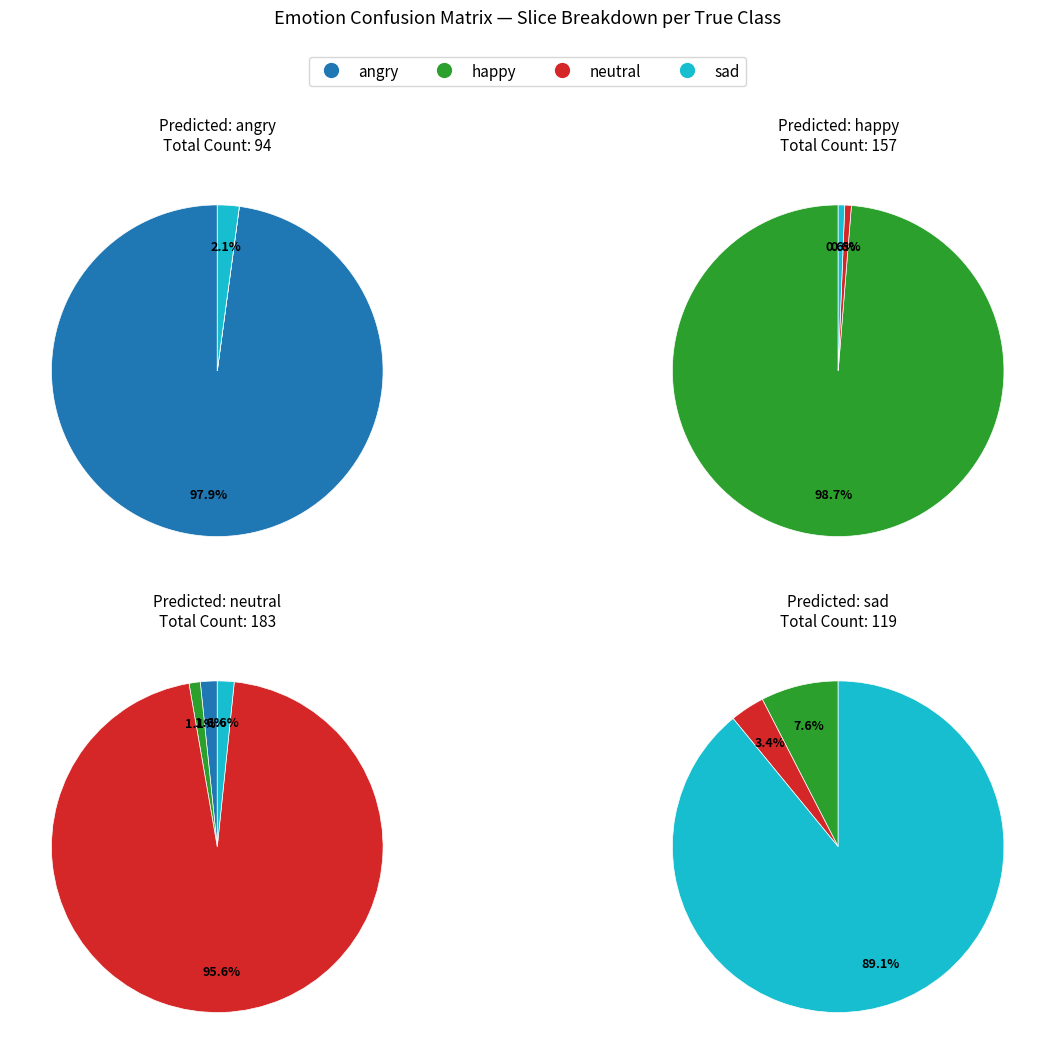

Which slice is the largest?

neutral